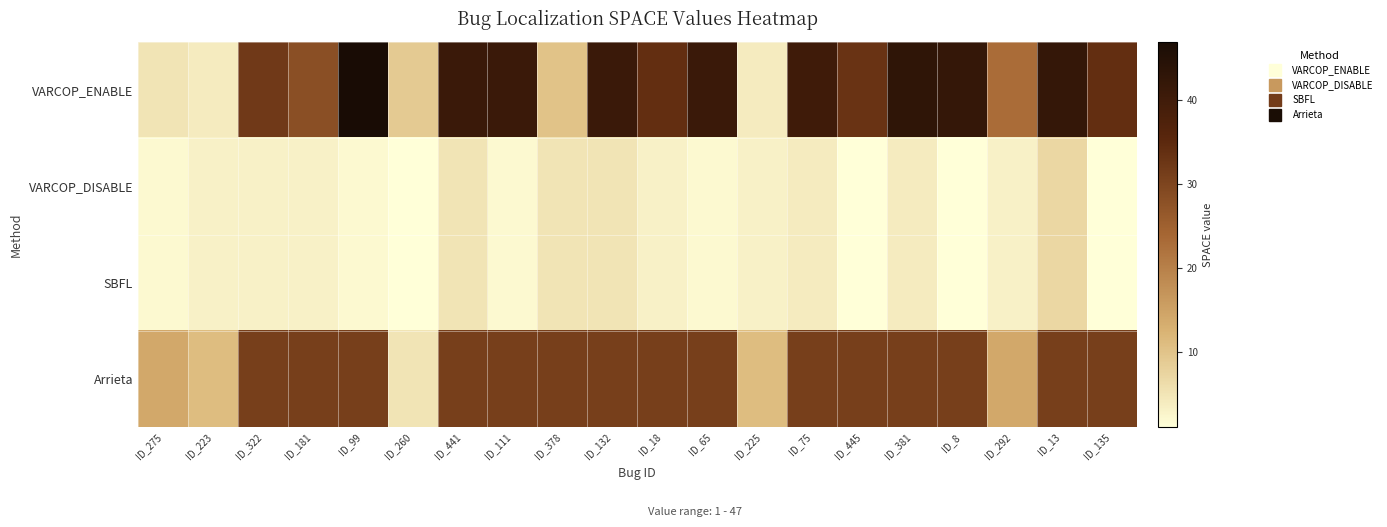

What is the maximum value shown in the chart?

47